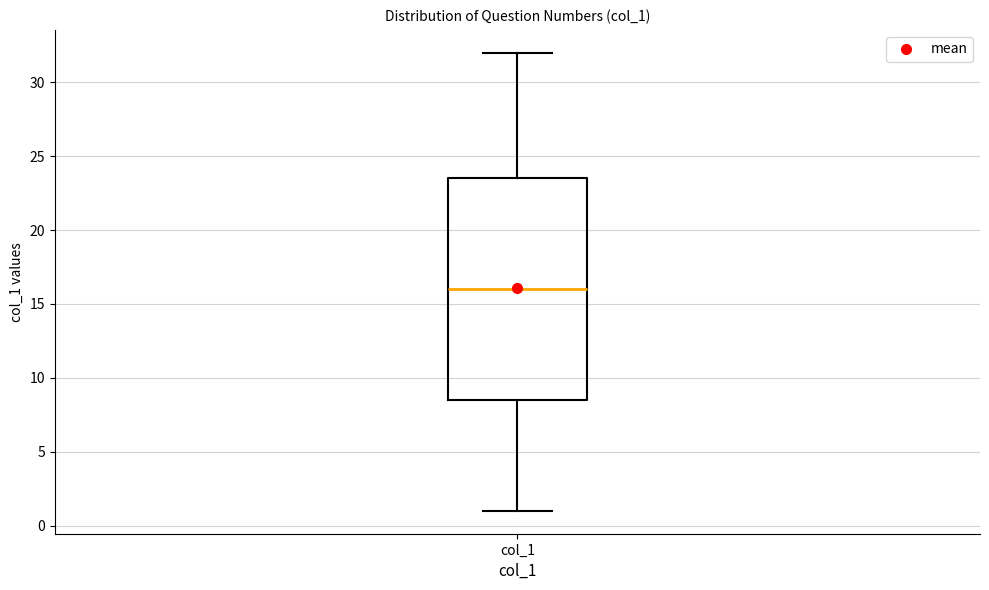

Transcribe this box plot: give where the median line is, the range the box spans, and where the two whiskers end, as read against the y-axis. The values are not printed on the chart, so give them approximately, as read against the axis.

median 16.0, box 8.5 to 23.5, whiskers 1.0 to 32.0